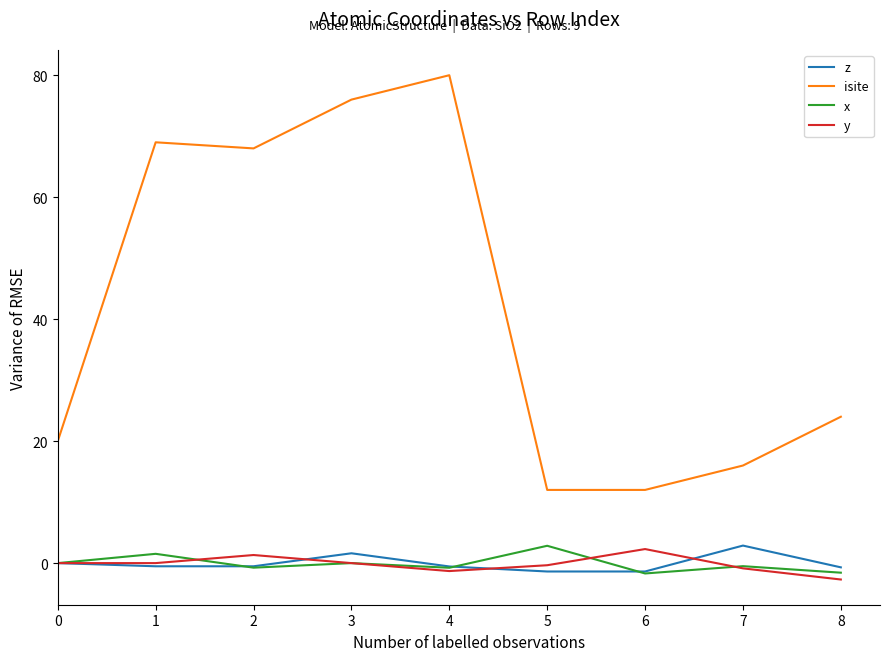

Which category has the highest value across all series?

4